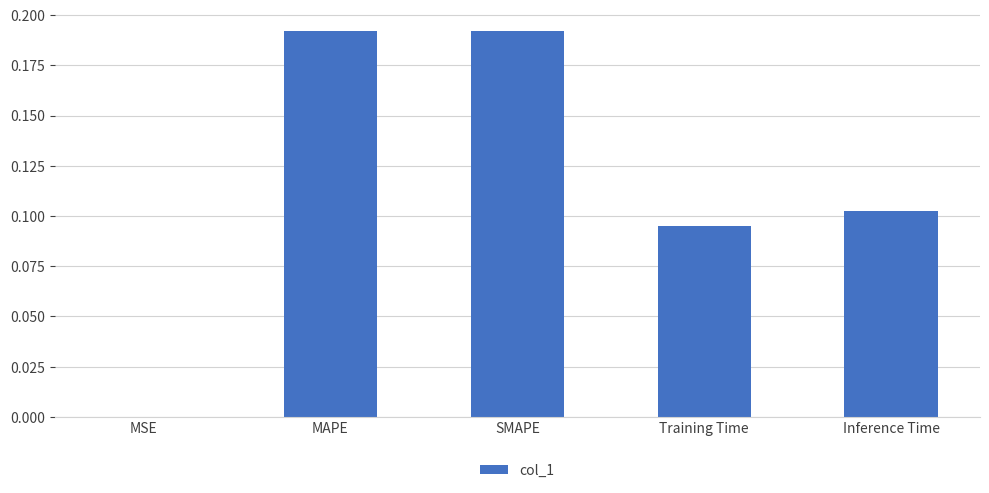

What is the sum of all values?

0.6